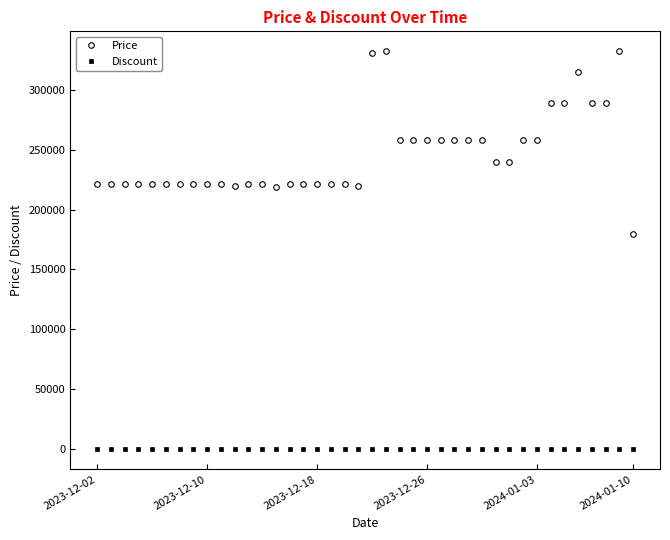

True or false: Price has more than 1 points higher than both neighbors.

True